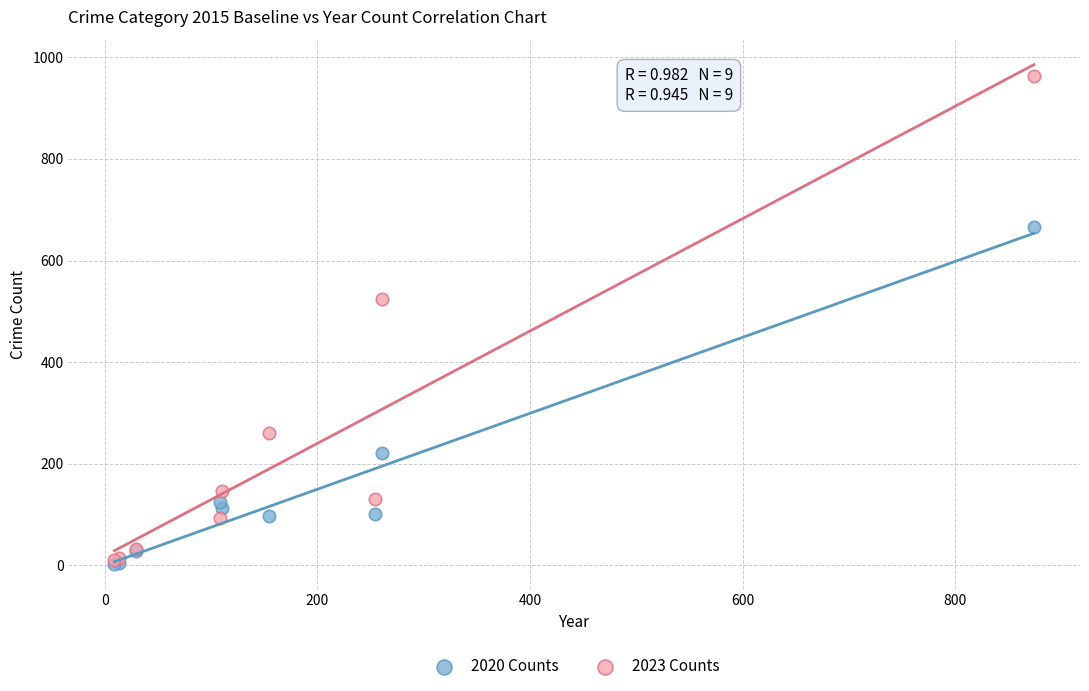

What are all the series names shown in the legend?

2020 Counts, 2023 Counts